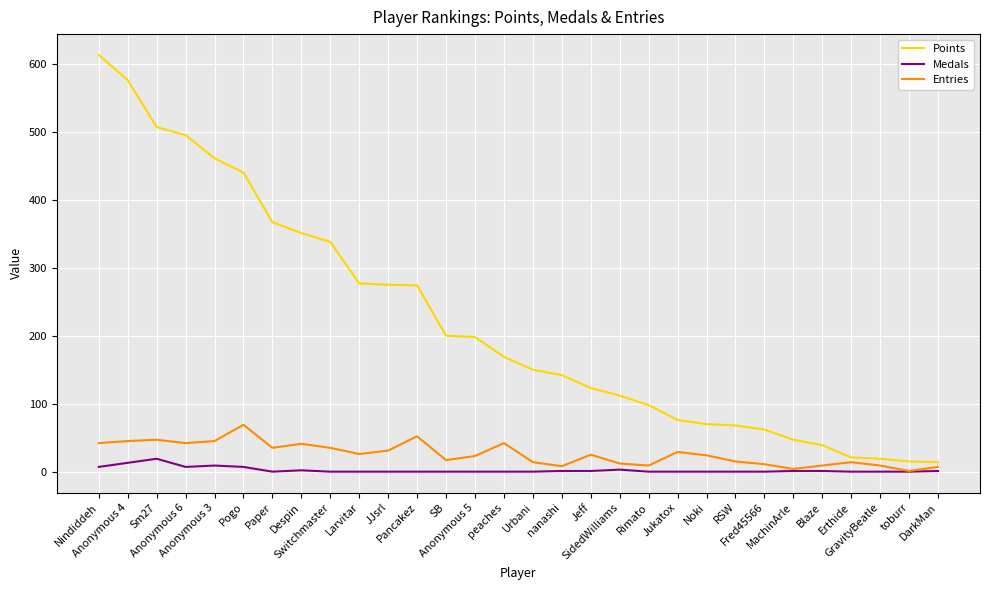

Which series has the largest total across all categories?

Points